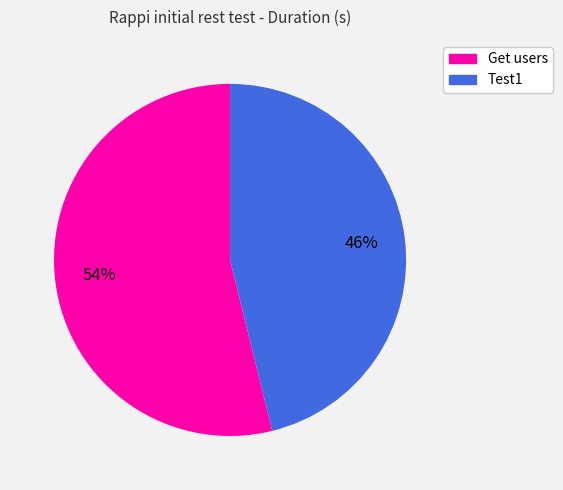

Is there any slice that represents more than half of the pie?

Yes